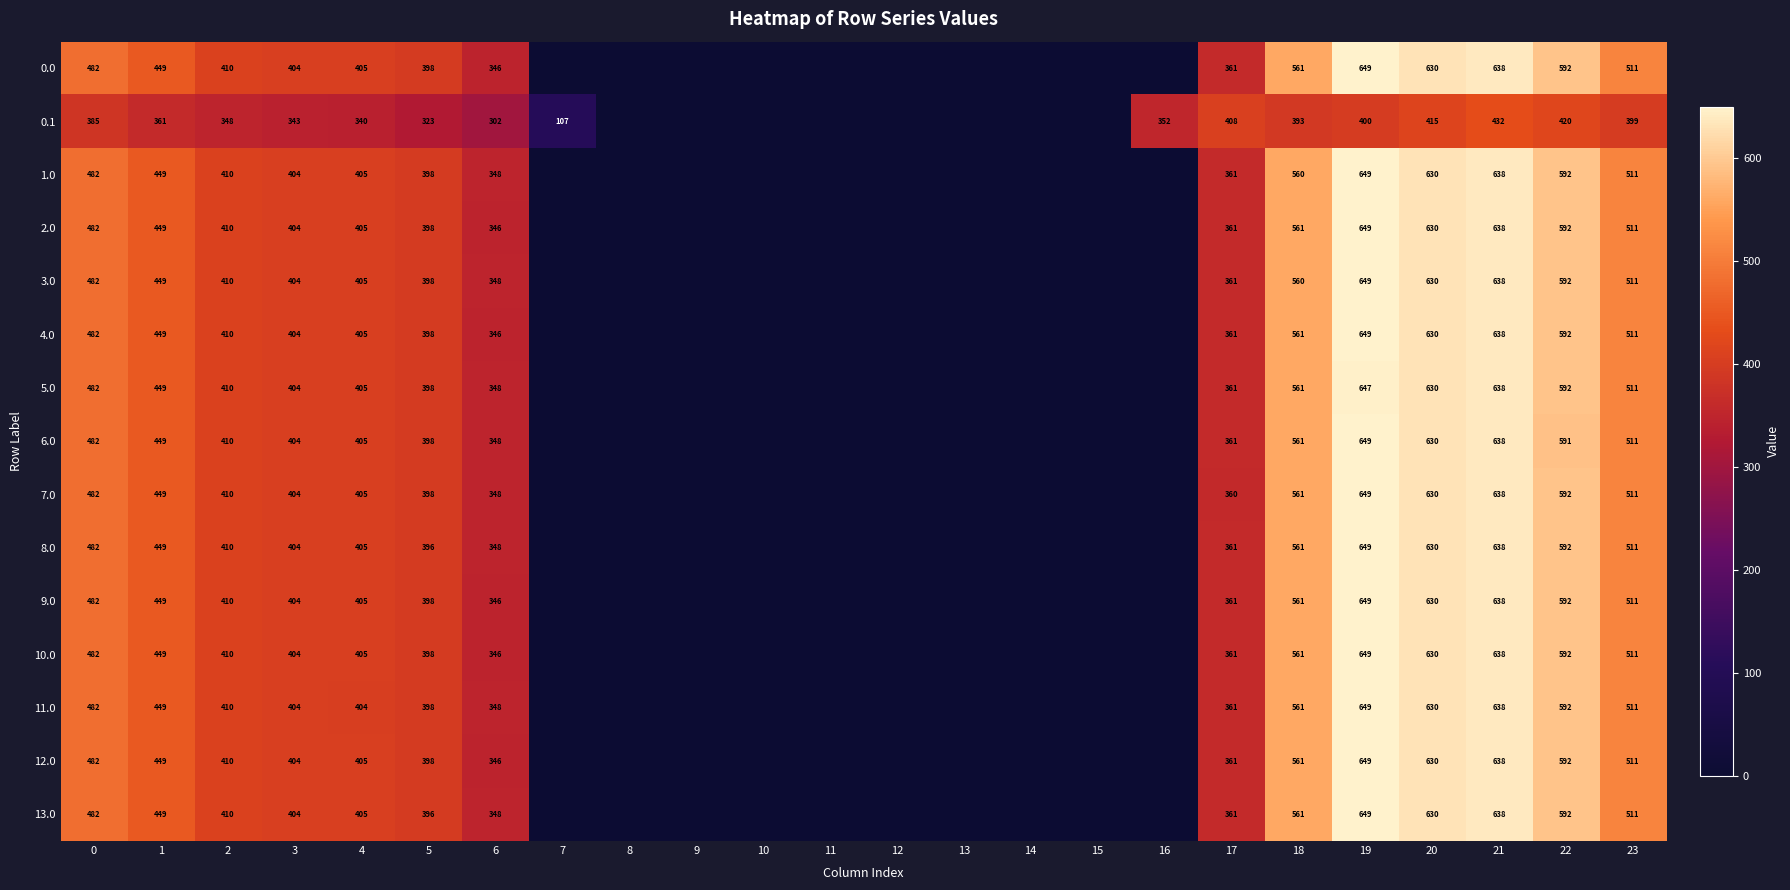

What is the total value across all series at 3?

5999